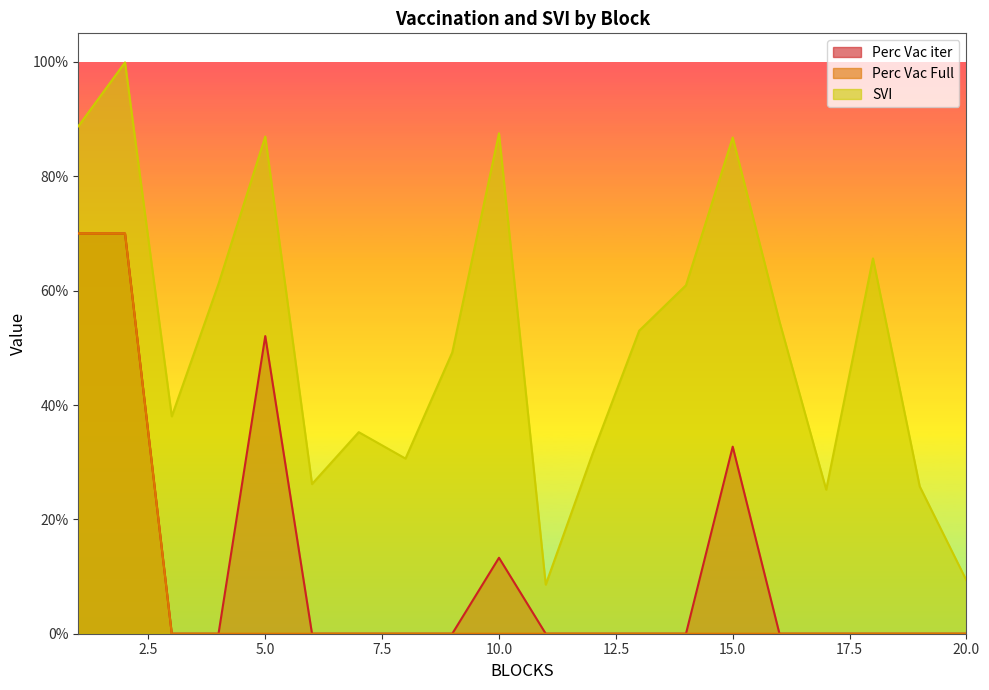

What is the average value of the SVI series?

0.5